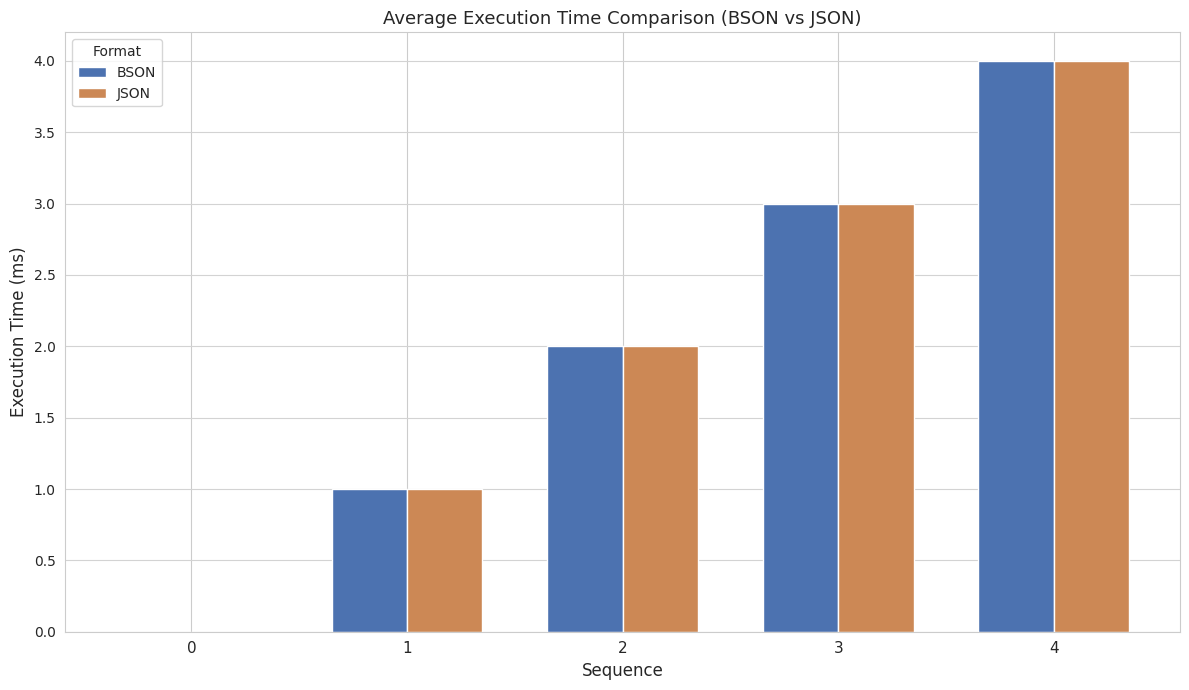

The BSON series shows 1 at 2. True or false?

False